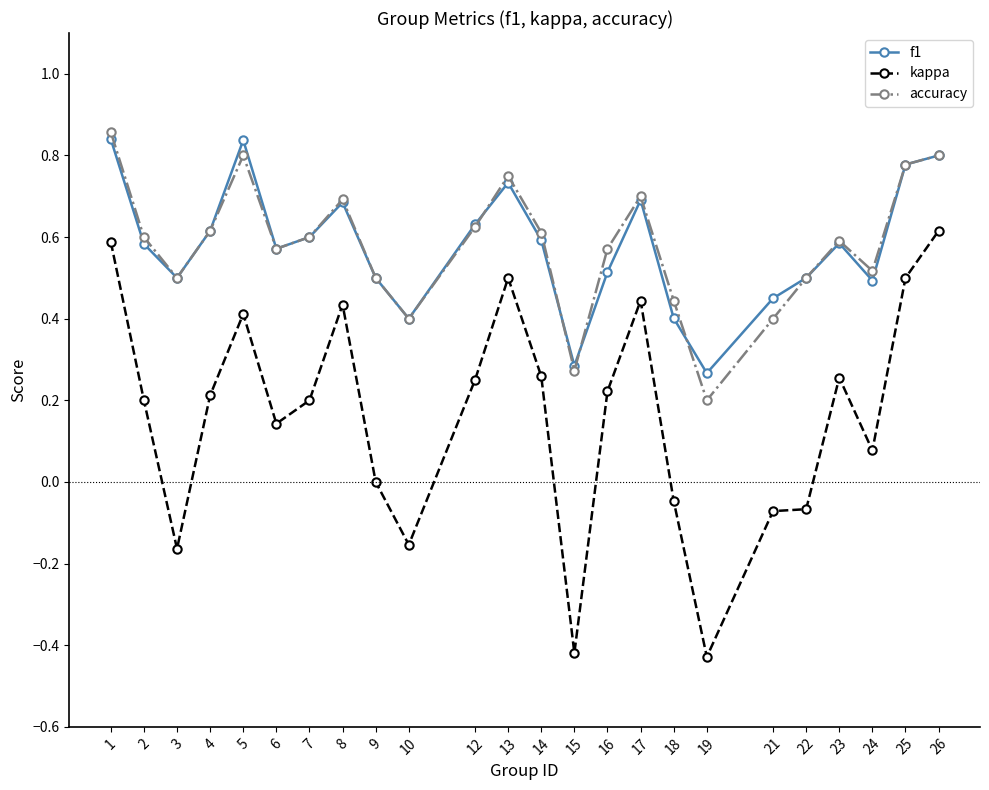

At which category does accuracy reach its first local peak?

5